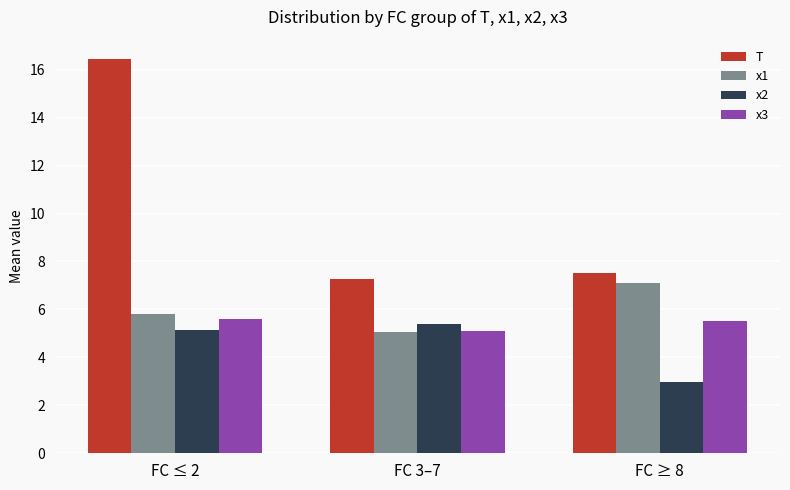

How many bars are there in each group?

4